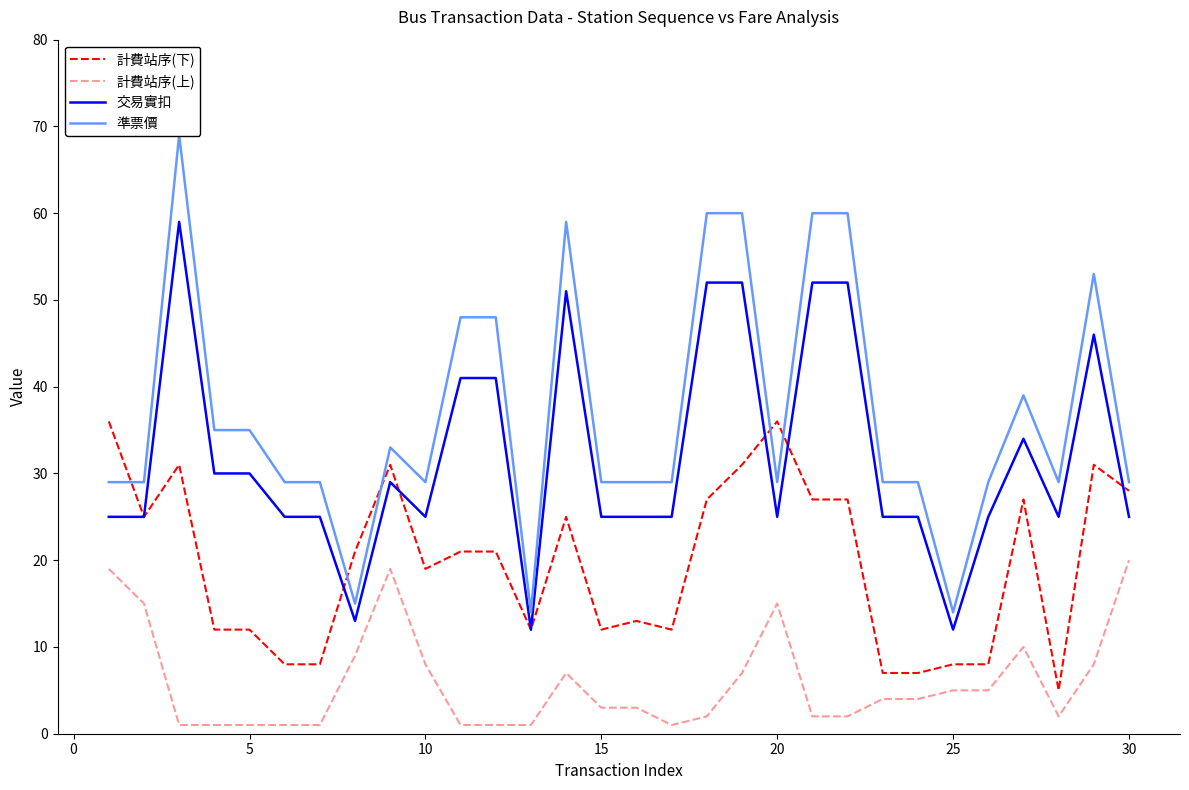

True or false: 交易實扣 has a value of 20 at 25.

False